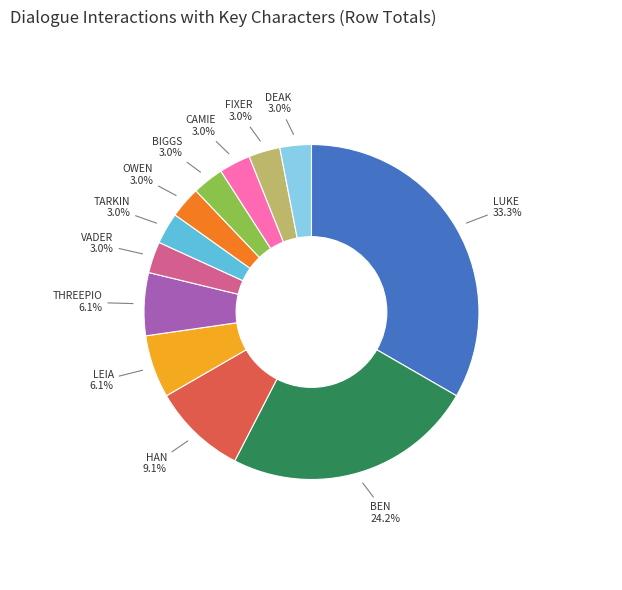

Which has a higher value, HAN 9.1% or BIGGS 3.0%?

HAN 9.1%